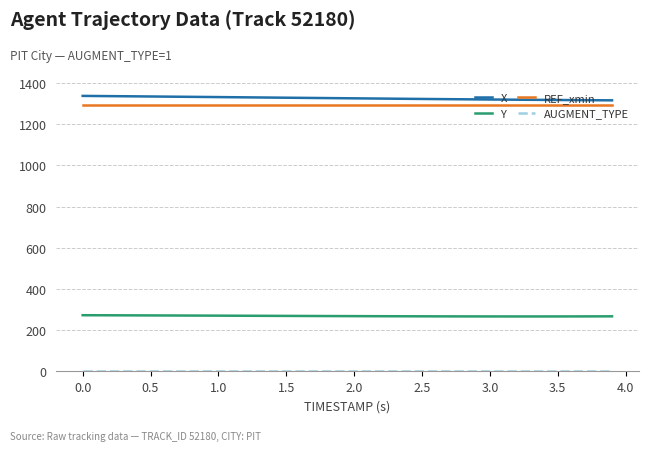

What is the average value of the REF_xmin series?

1292.0